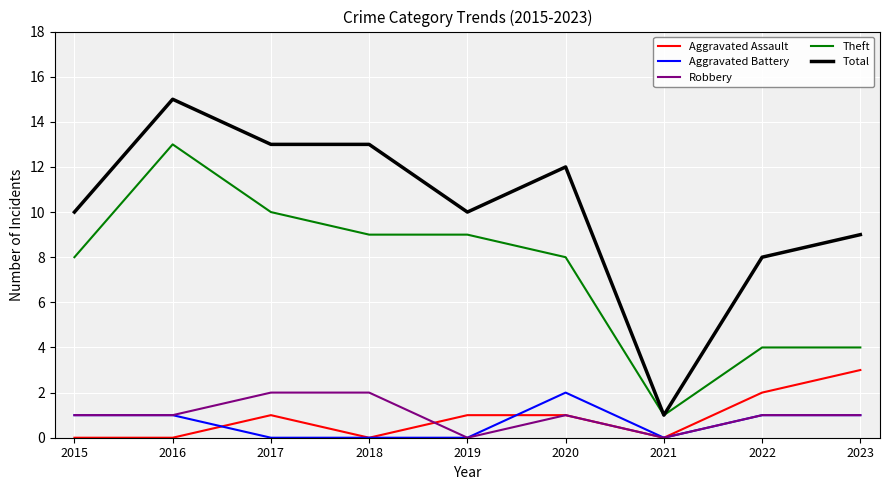

Which series has the largest range (max minus min)?

Total